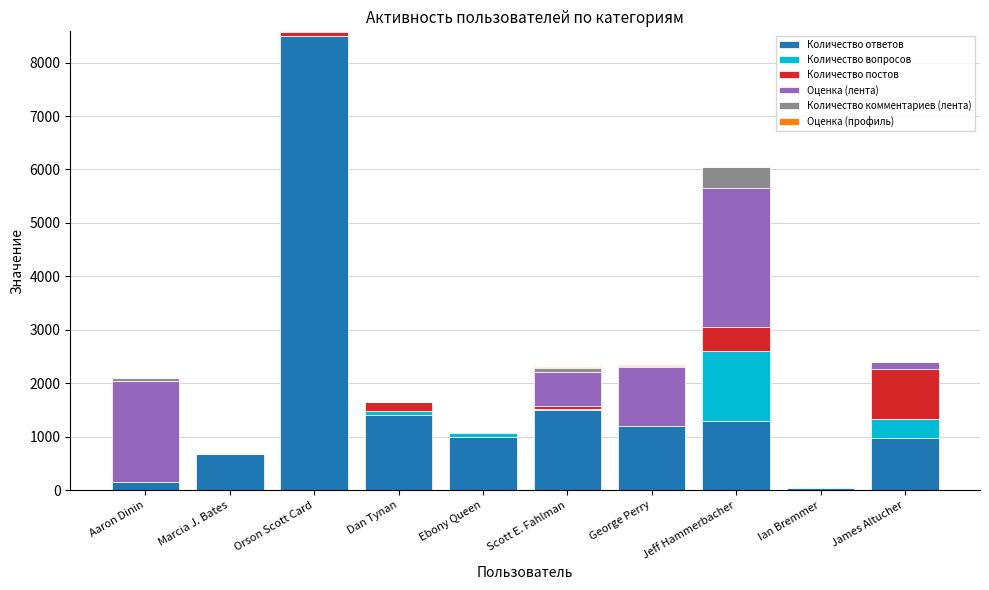

The value of Количество ответов at Ebony Queen is 1000. True or false?

True